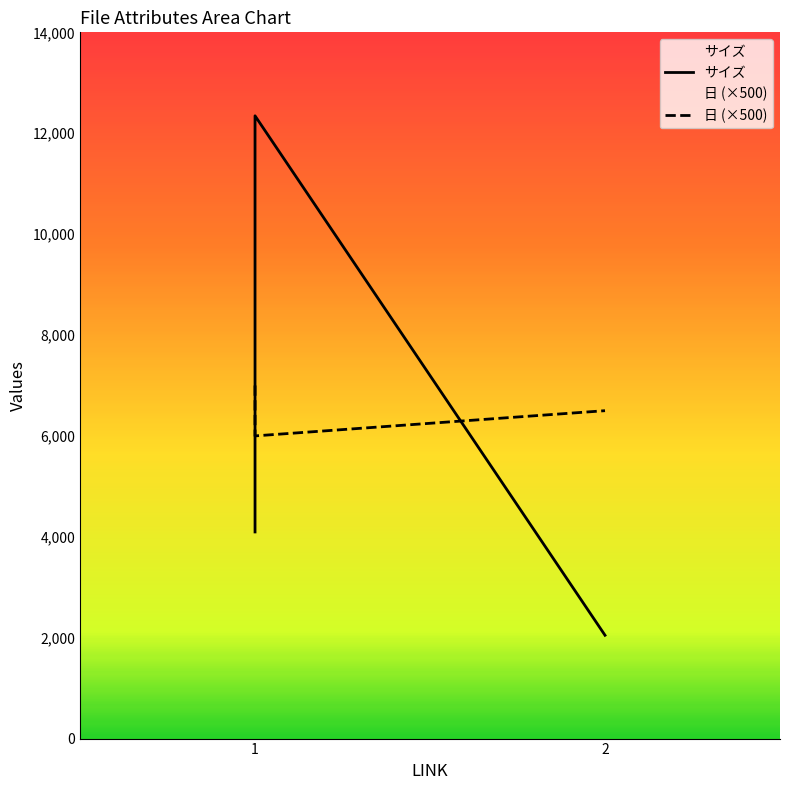

What is the sum of the サイズ values at 1 and 2?

14393